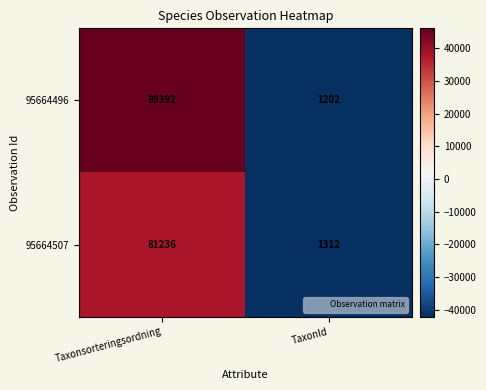

What is the greatest value displayed?

89392